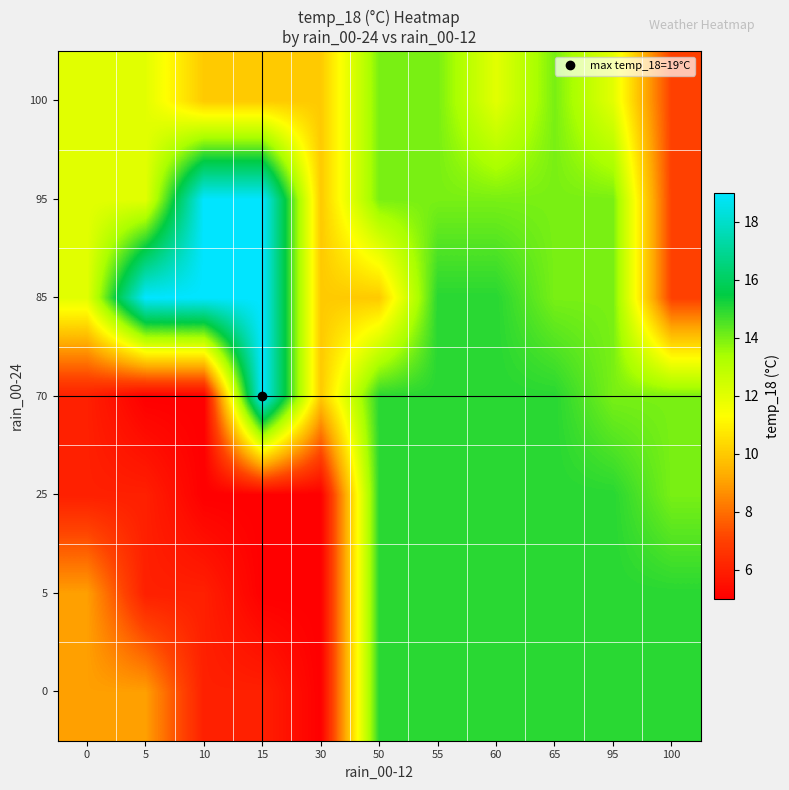

How many categories are shown in the chart?

11